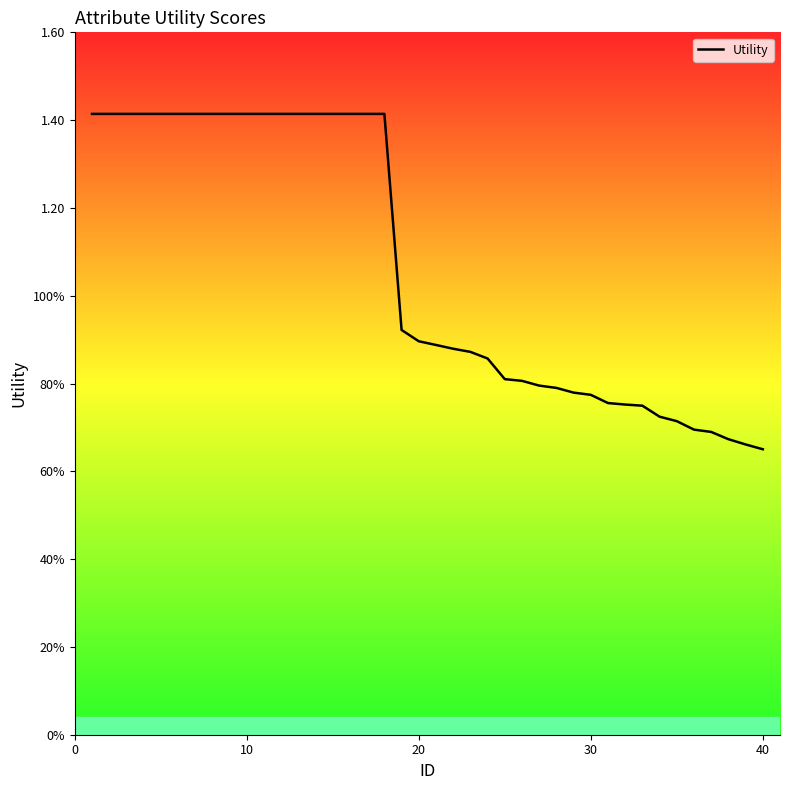

Does the chart display data point markers on the line(s)?

No